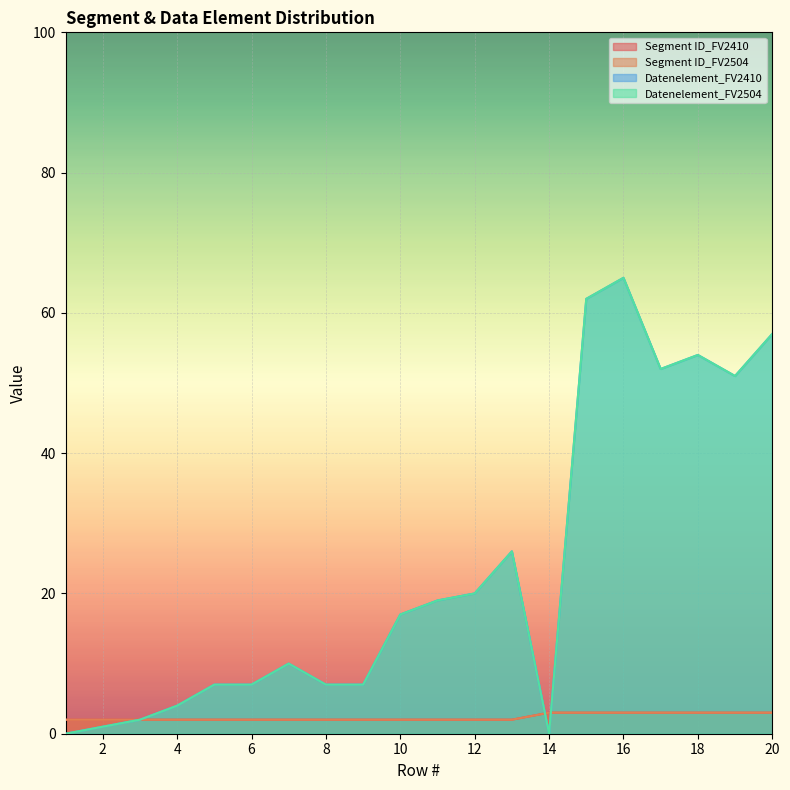

How many times do Segment ID_FV2504 and Datenelement_FV2410 cross each other?

2